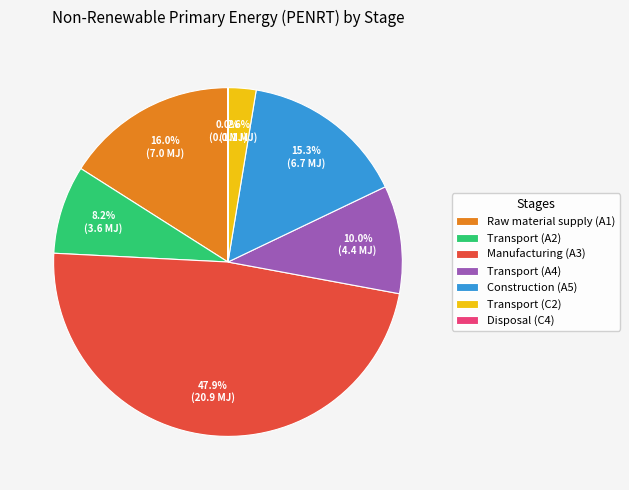

Which slice is the largest?

Manufacturing (A3)